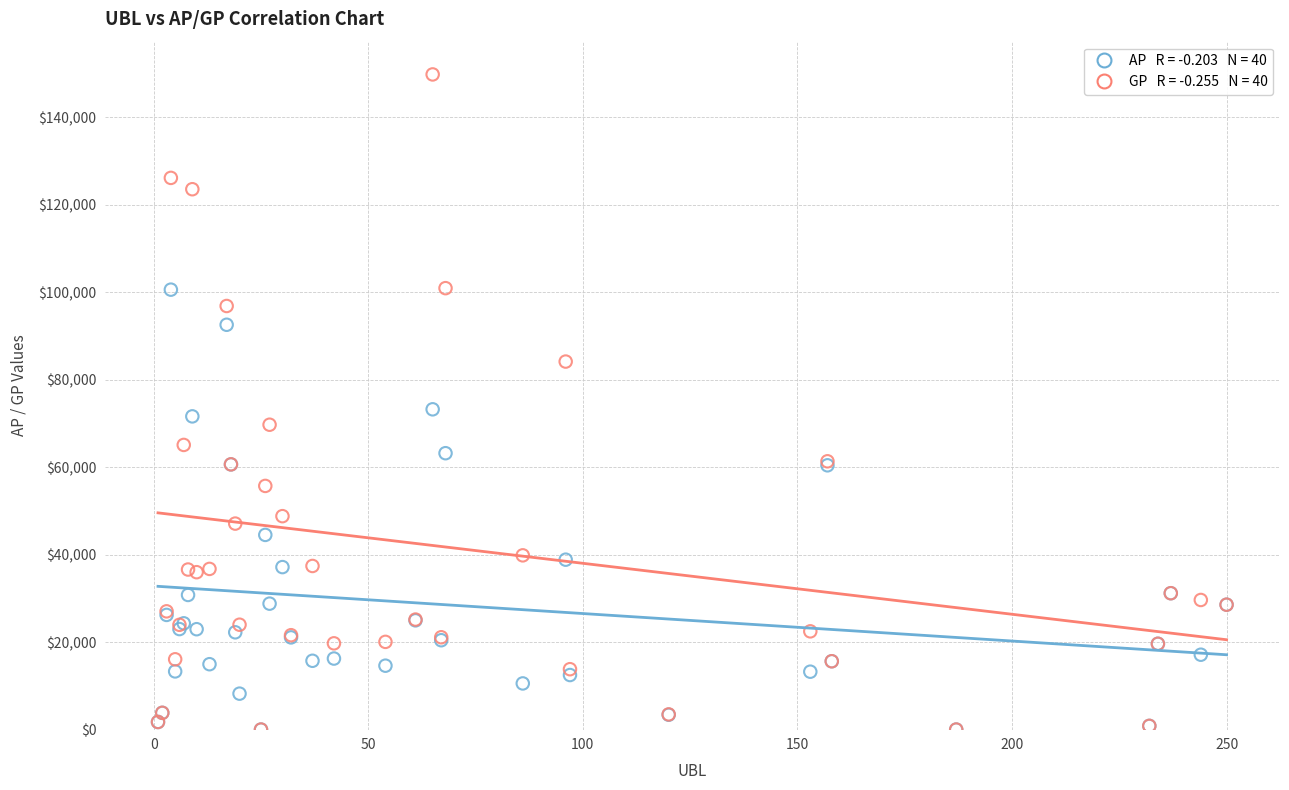

Across all series, what Y value is closest to 74887?

73213